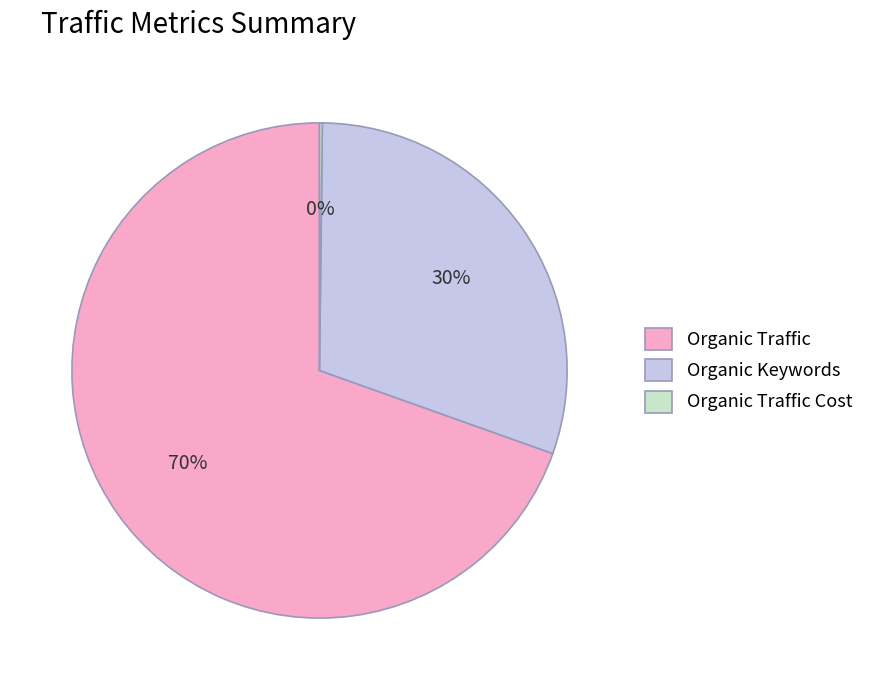

Does any single category account for the majority?

Yes